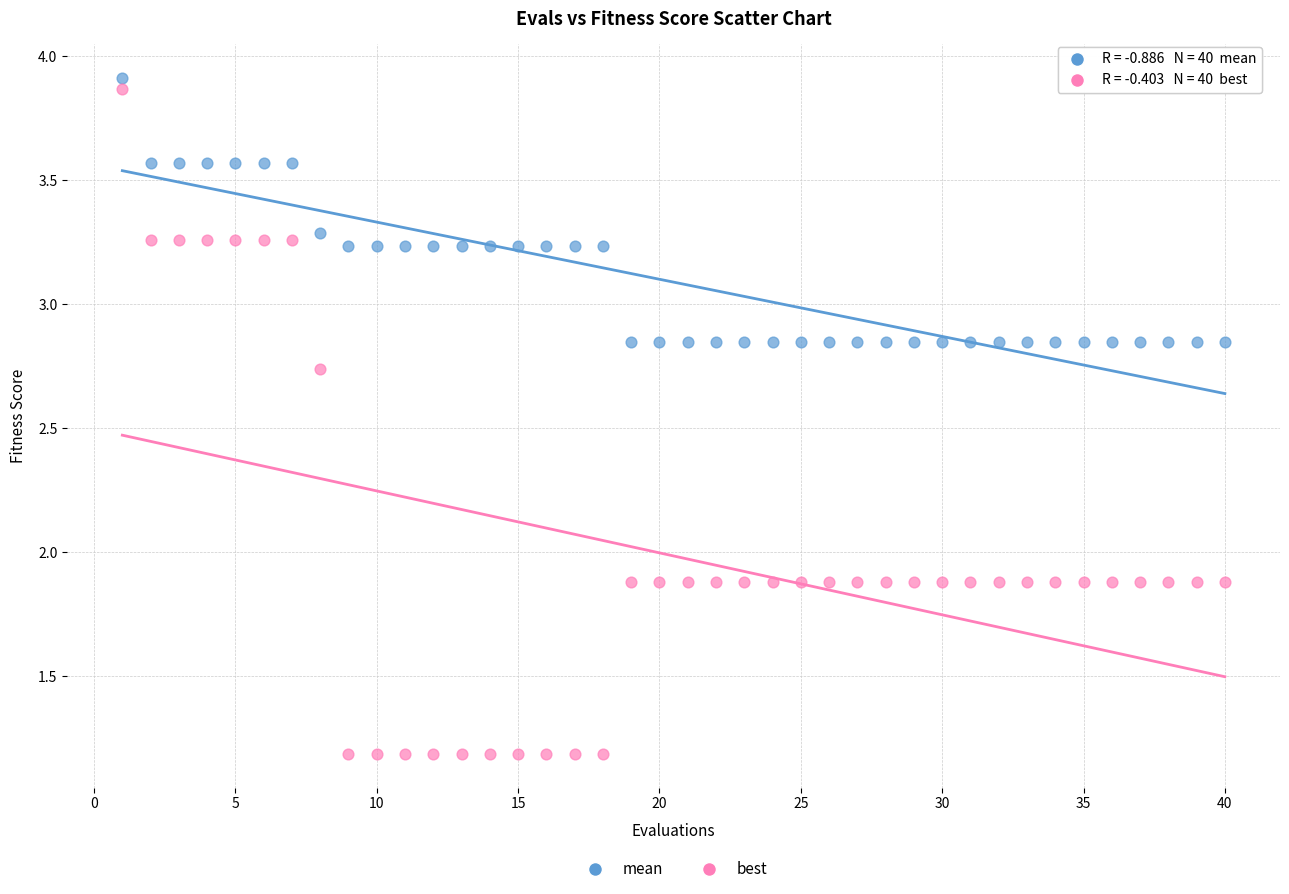

Which series has the largest Y range (max minus min)?

best